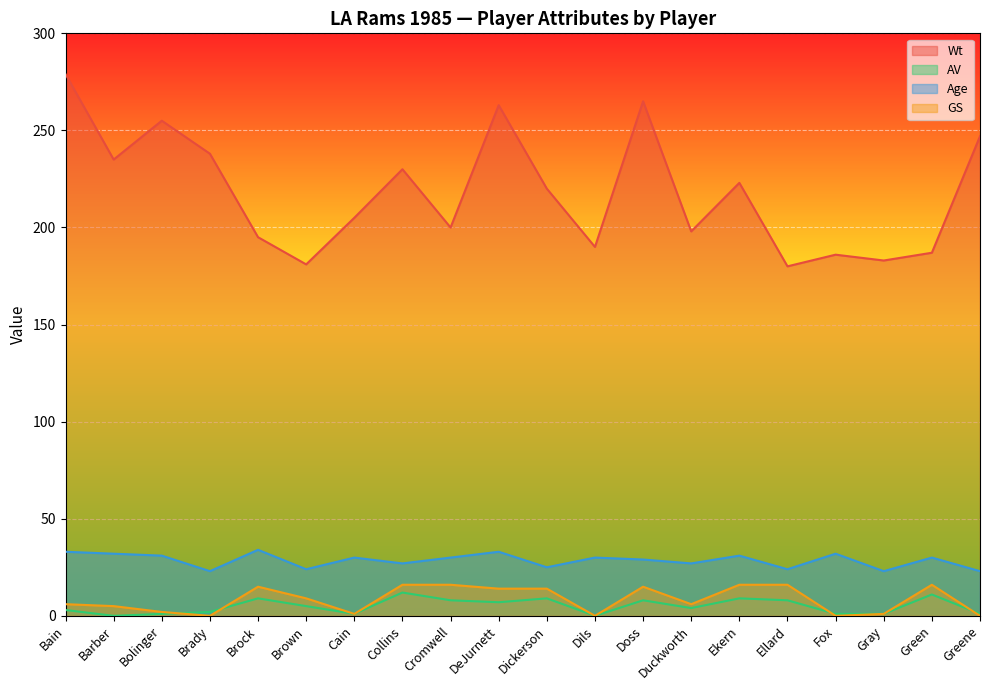

What is the spread (max minus min) of values at Collins?

218